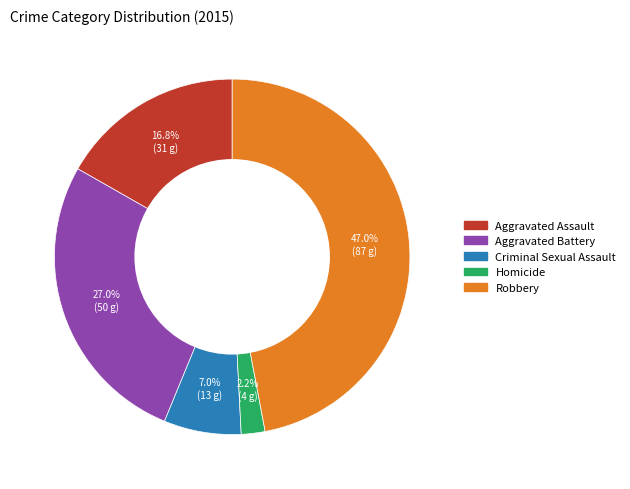

Do Criminal Sexual Assault and Homicide together represent more than half of the pie?

No